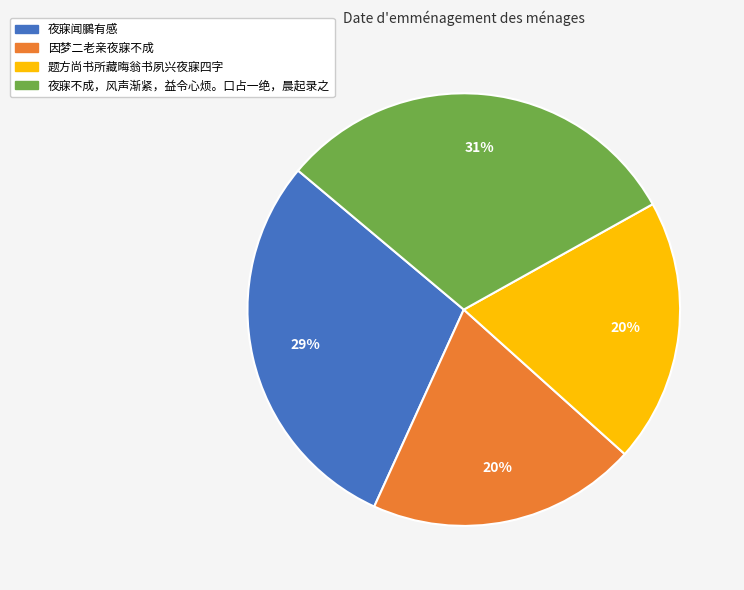

Do 题方尚书所藏晦翁书夙兴夜寐四字 and 夜寐闻鵩有感 together represent more than half of the pie?

No